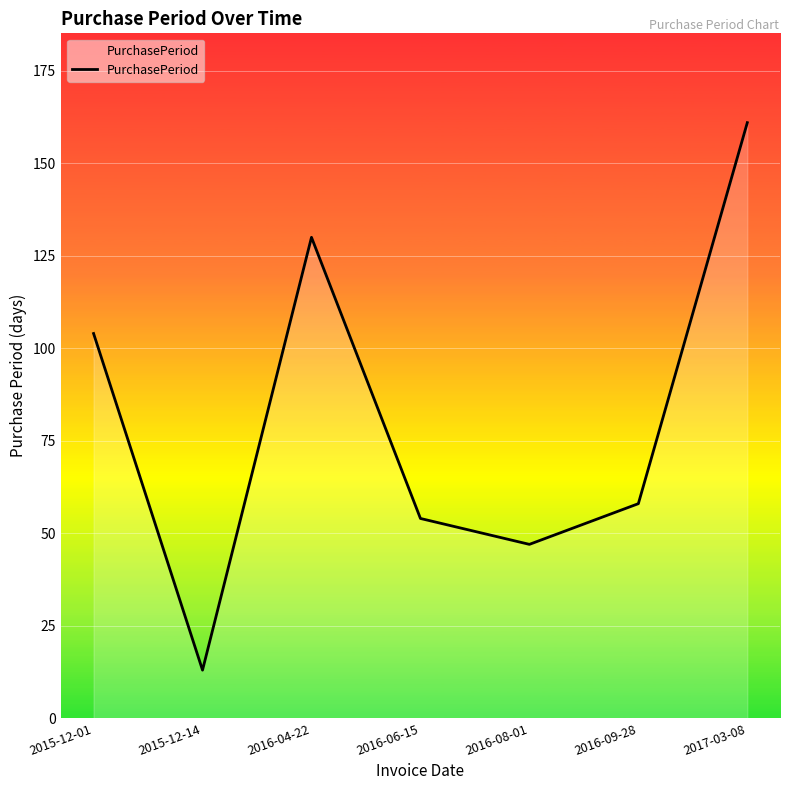

Which has a higher value, 2016-06-15 or 2015-12-01?

2015-12-01